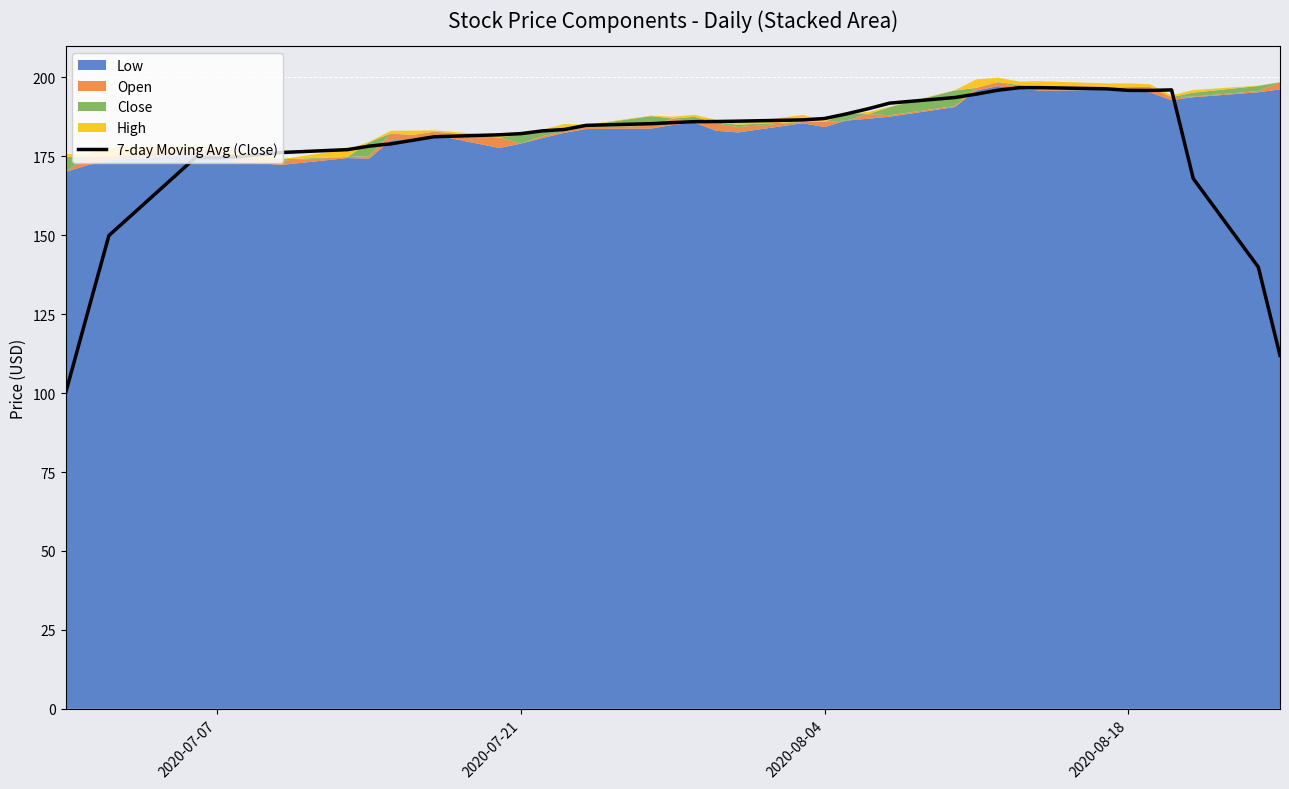

What is the value of the 25th point from the left?

187.0